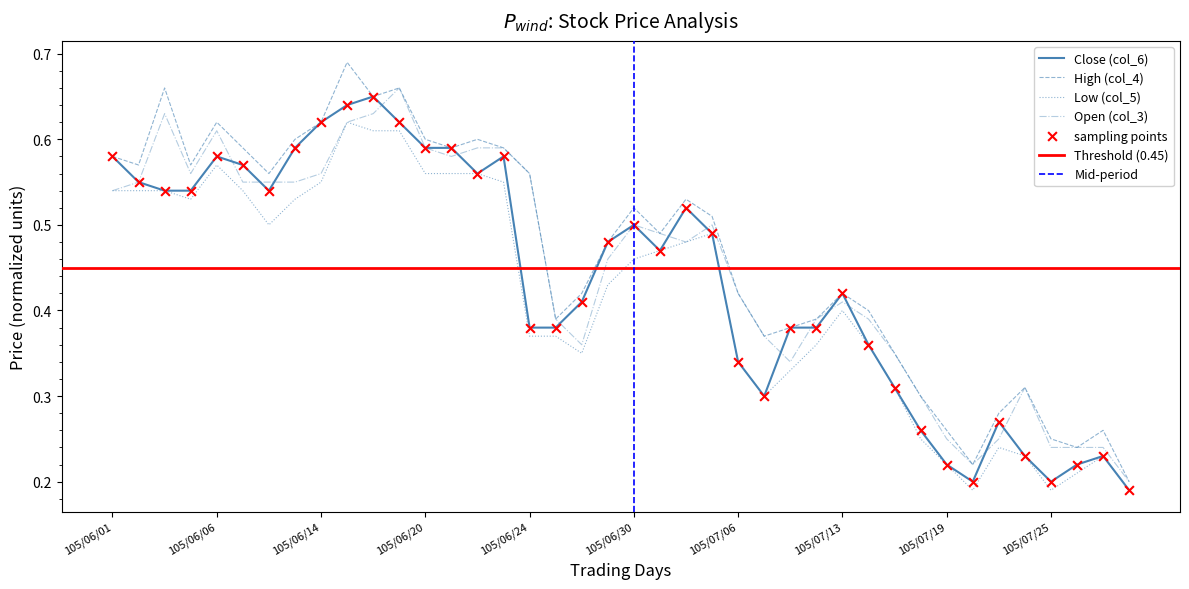

At how many categories does at least one series exceed 0?

40